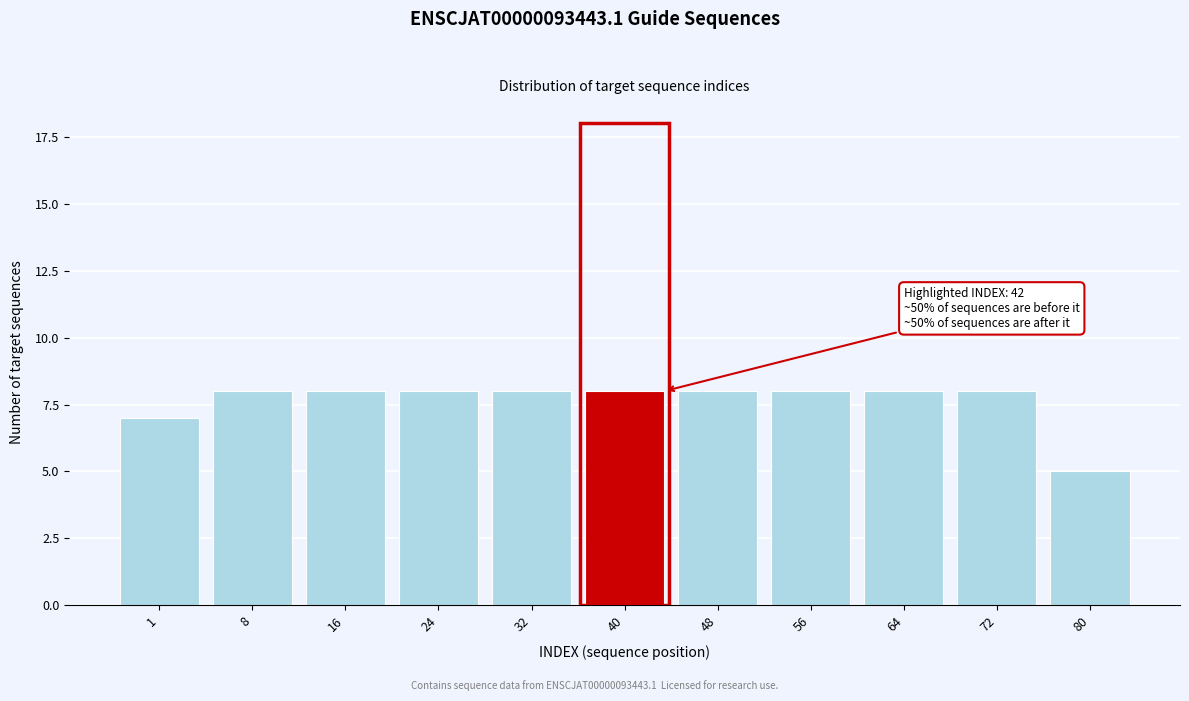

Reading left to right, list all the values displayed in this chart.

7	8	8	8	8	8	8	8	8	8	5